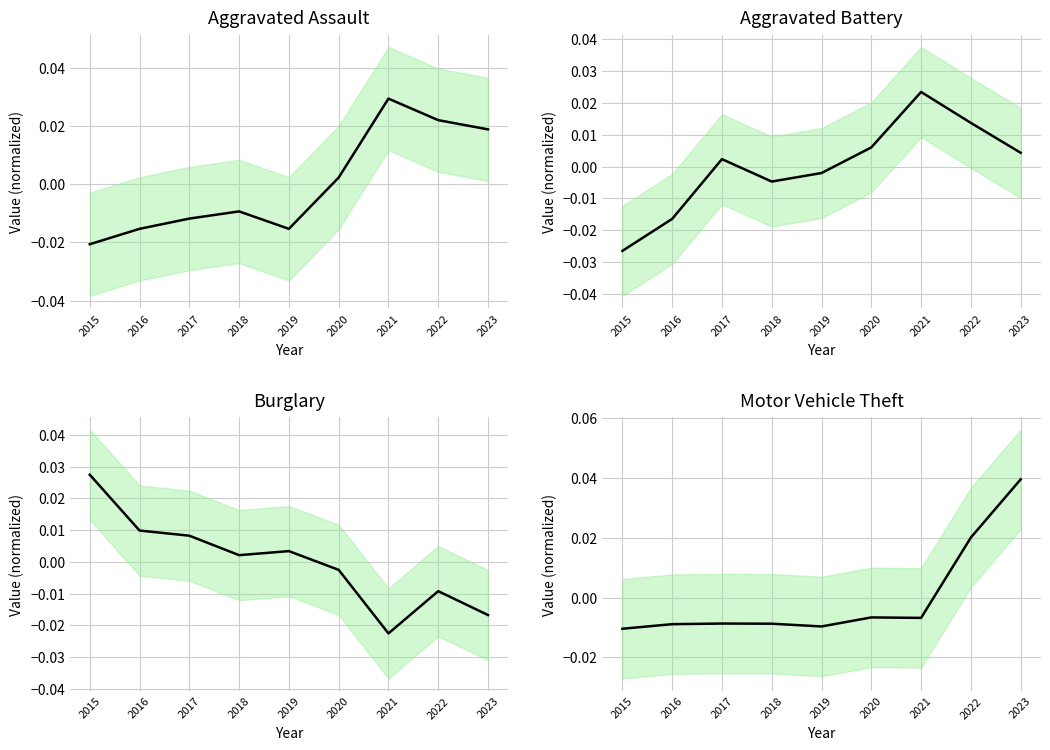

List the labels in order of Aggravated Assault value, largest first.

2021, 2022, 2023, 2020, 2018, 2017, 2016, 2019, 2015